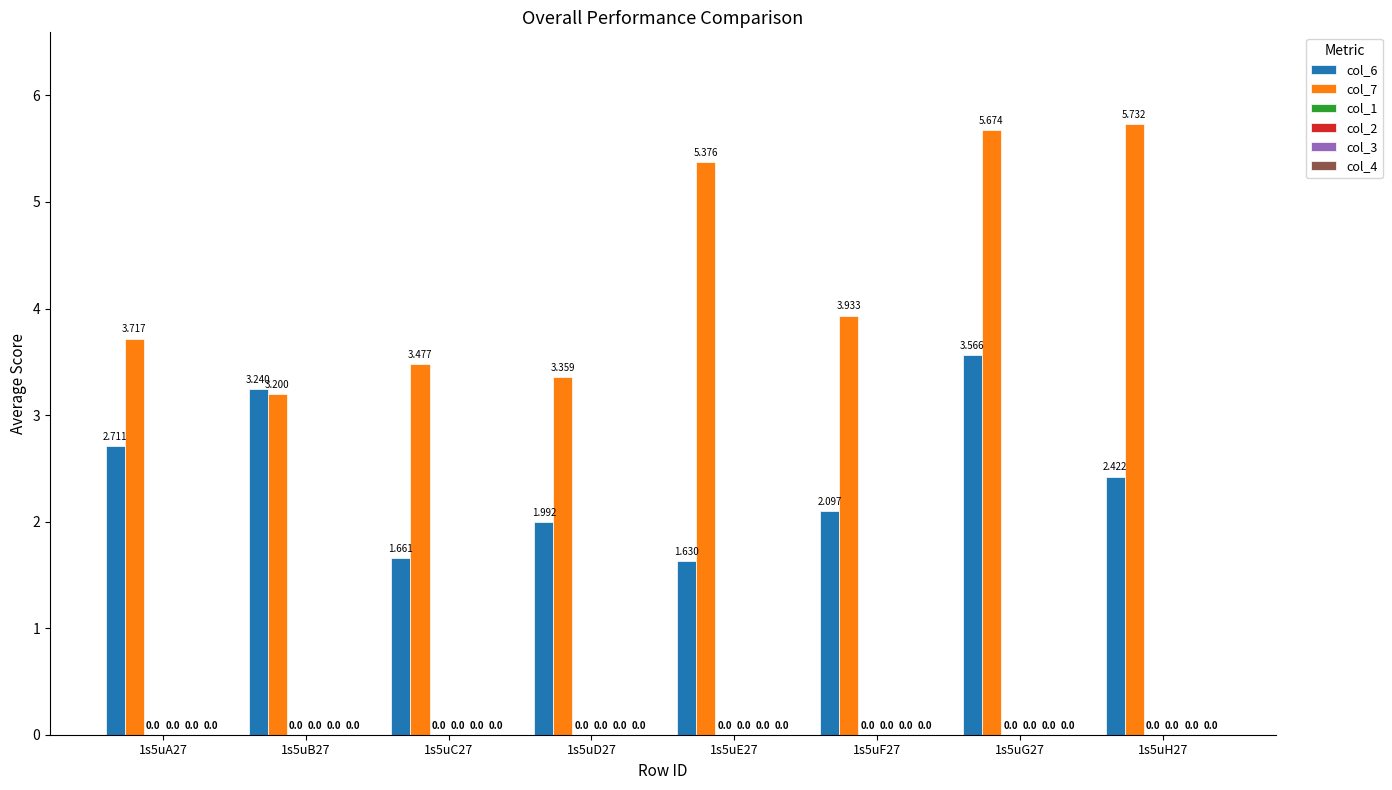

Reading left to right, list all the values displayed in this chart.

col_6: 1s5uA27=2.7	1s5uB27=3.2	1s5uC27=1.7	1s5uD27=2.0	1s5uE27=1.6	1s5uF27=2.1	1s5uG27=3.6	1s5uH27=2.4
col_7: 1s5uA27=3.7	1s5uB27=3.2	1s5uC27=3.5	1s5uD27=3.4	1s5uE27=5.4	1s5uF27=3.9	1s5uG27=5.7	1s5uH27=5.7
col_1: 1s5uA27=0.0	1s5uB27=0.0	1s5uC27=0.0	1s5uD27=0.0	1s5uE27=0.0	1s5uF27=0.0	1s5uG27=0.0	1s5uH27=0.0
col_2: 1s5uA27=0.0	1s5uB27=0.0	1s5uC27=0.0	1s5uD27=0.0	1s5uE27=0.0	1s5uF27=0.0	1s5uG27=0.0	1s5uH27=0.0
col_3: 1s5uA27=0.0	1s5uB27=0.0	1s5uC27=0.0	1s5uD27=0.0	1s5uE27=0.0	1s5uF27=0.0	1s5uG27=0.0	1s5uH27=0.0
col_4: 1s5uA27=0.0	1s5uB27=0.0	1s5uC27=0.0	1s5uD27=0.0	1s5uE27=0.0	1s5uF27=0.0	1s5uG27=0.0	1s5uH27=0.0